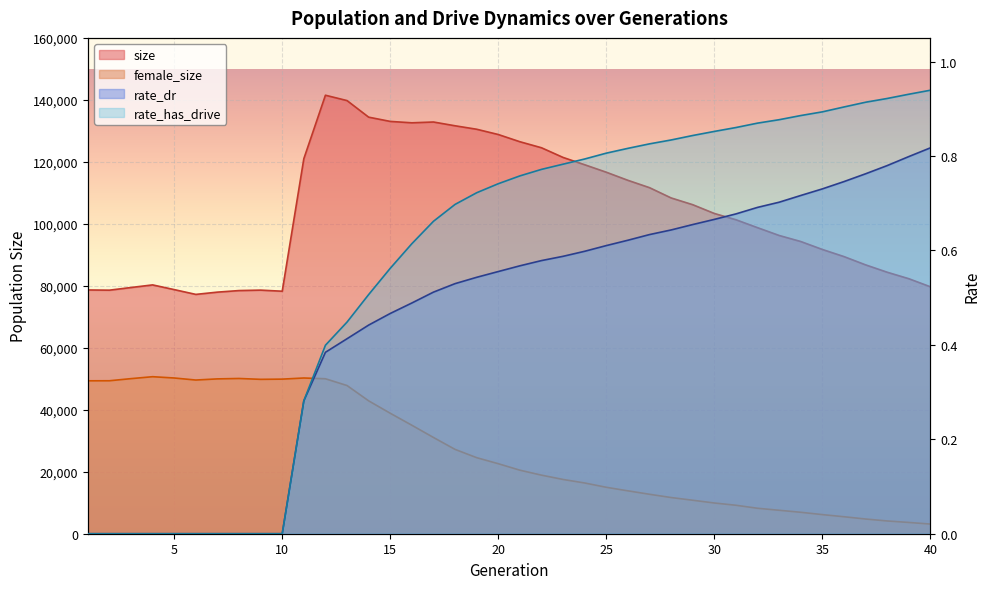

The rate_dr series shows 1.0 at 30. True or false?

False